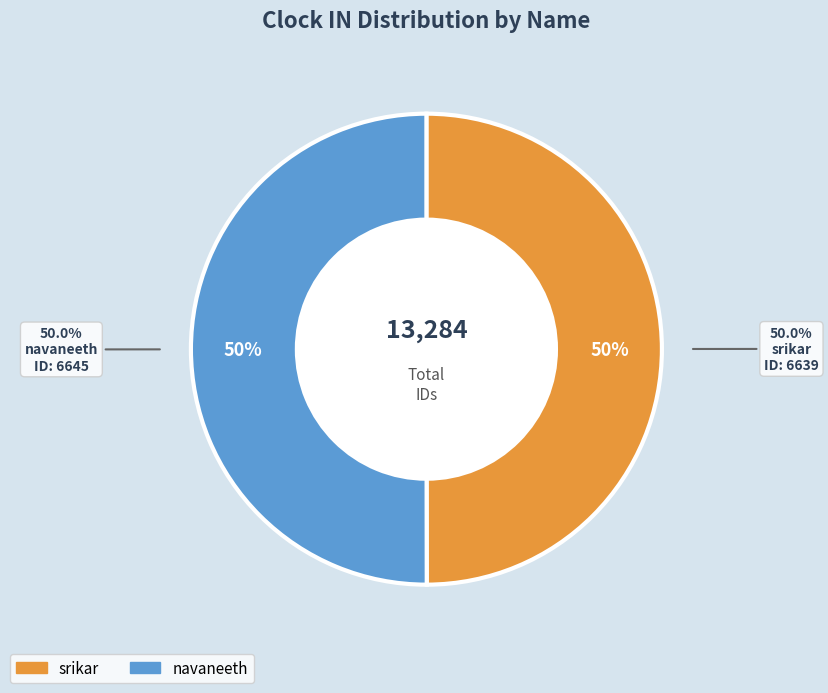

To the nearest percent, what portion does navaneeth represent?

50%